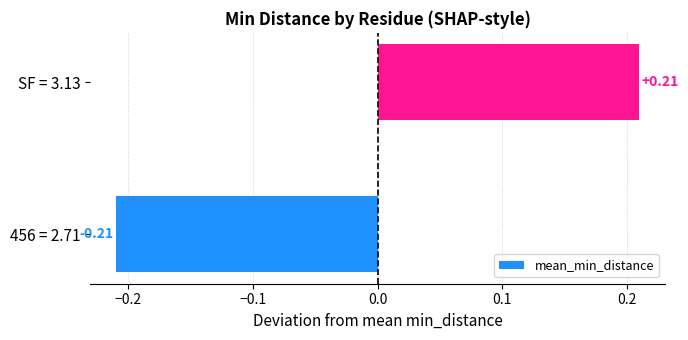

How many distinct data groups are displayed?

1